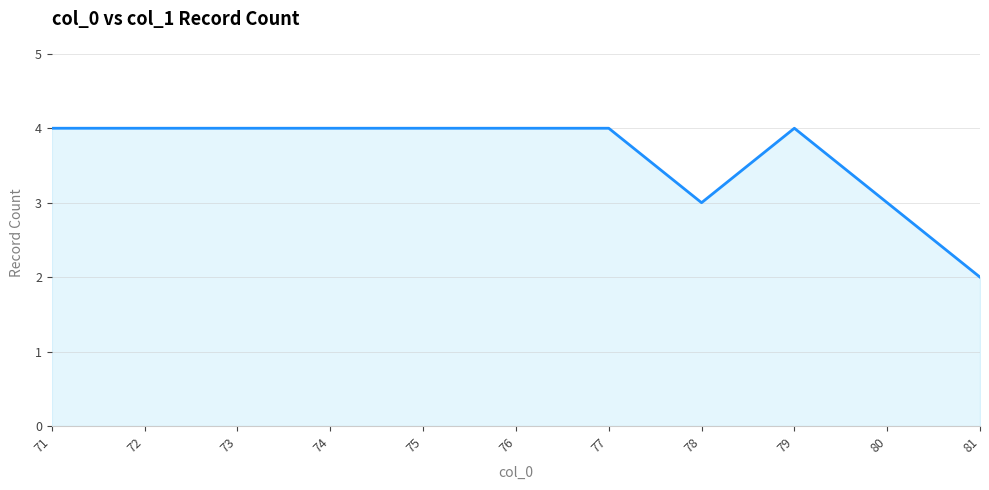

Reading left to right, what are all the values shown in this chart?

71=4	72=4	73=4	74=4	75=4	76=4	77=4	78=3	79=4	80=3	81=2